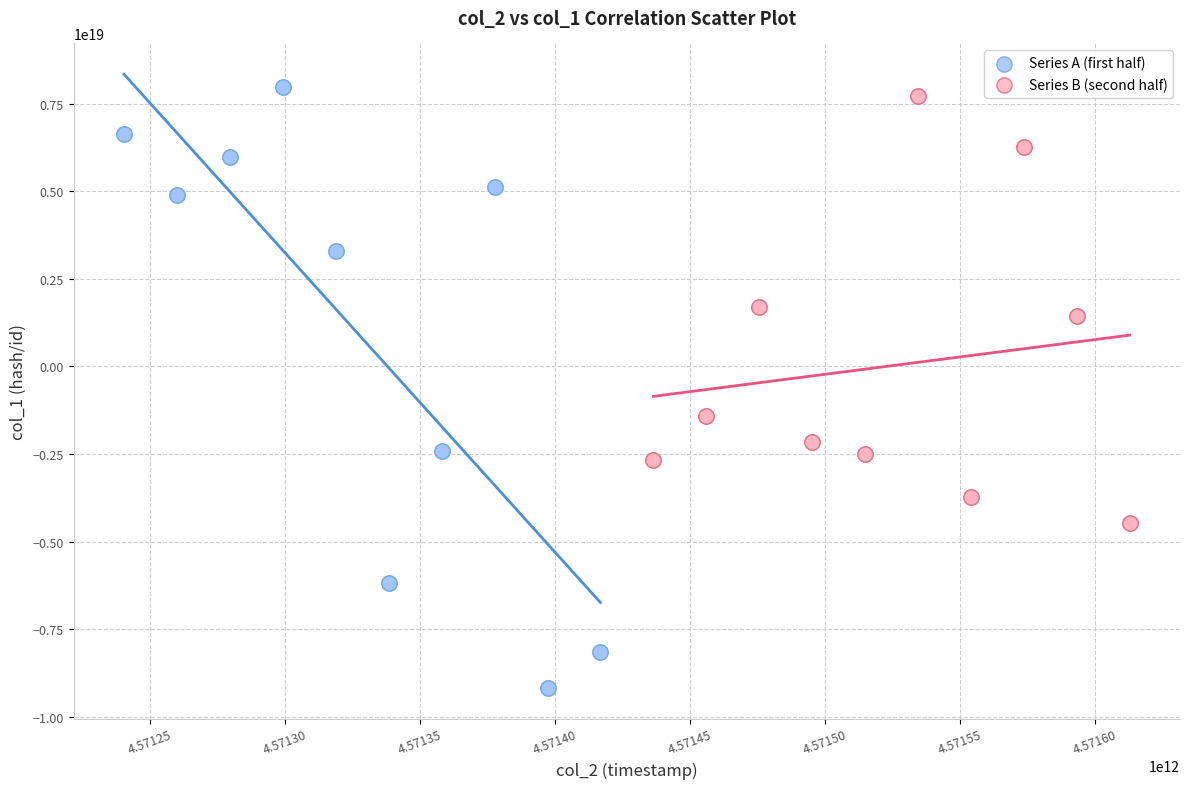

Which series contains the lowest Y value?

Series A (first half)